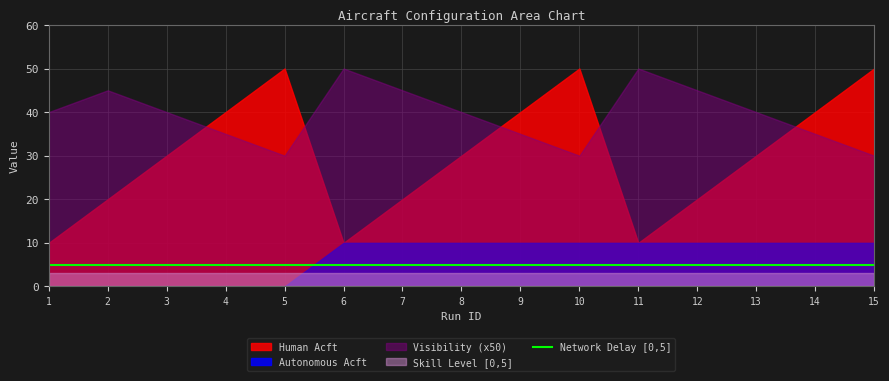

What is the minimum value for Network Delay [0,5]?

5.0